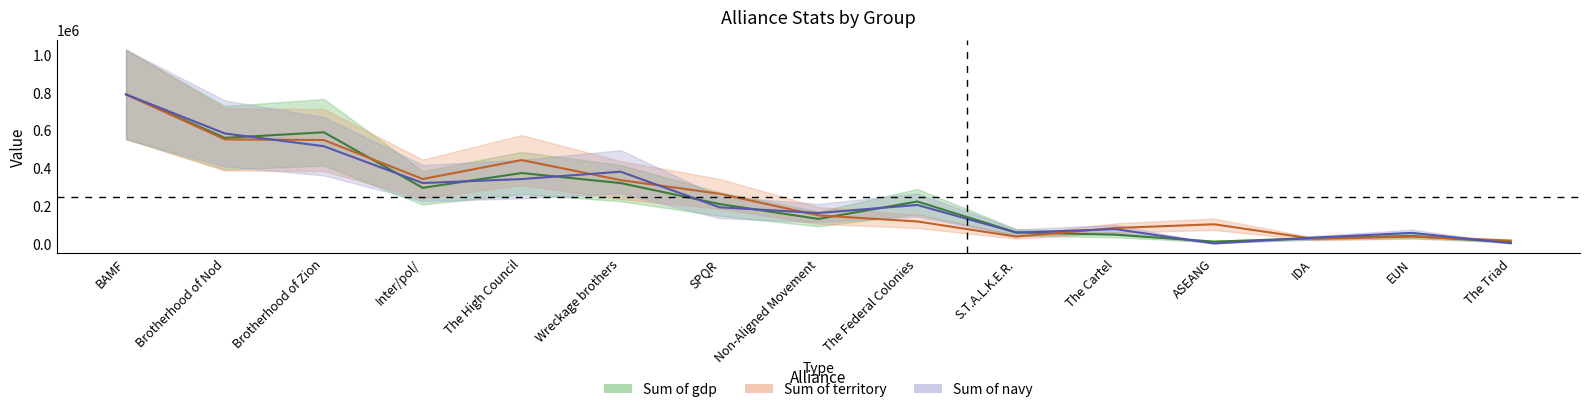

Where is the first local maximum for Sum of navy?

Wreckage brothers